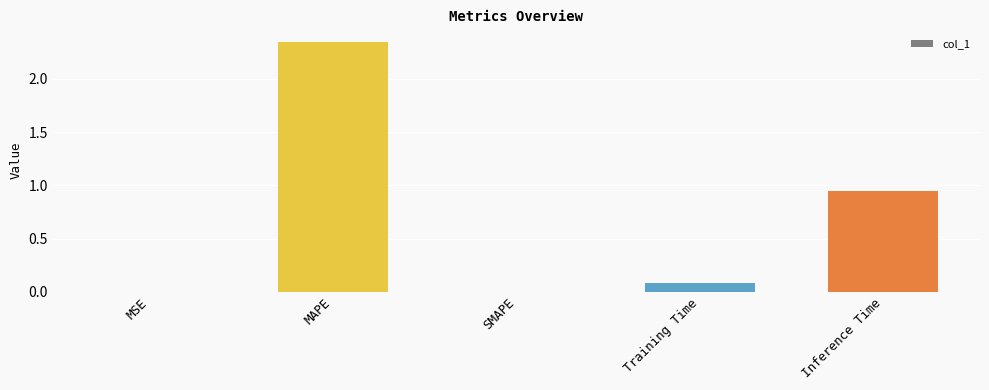

Where is the data nearest to the value 1?

Inference Time